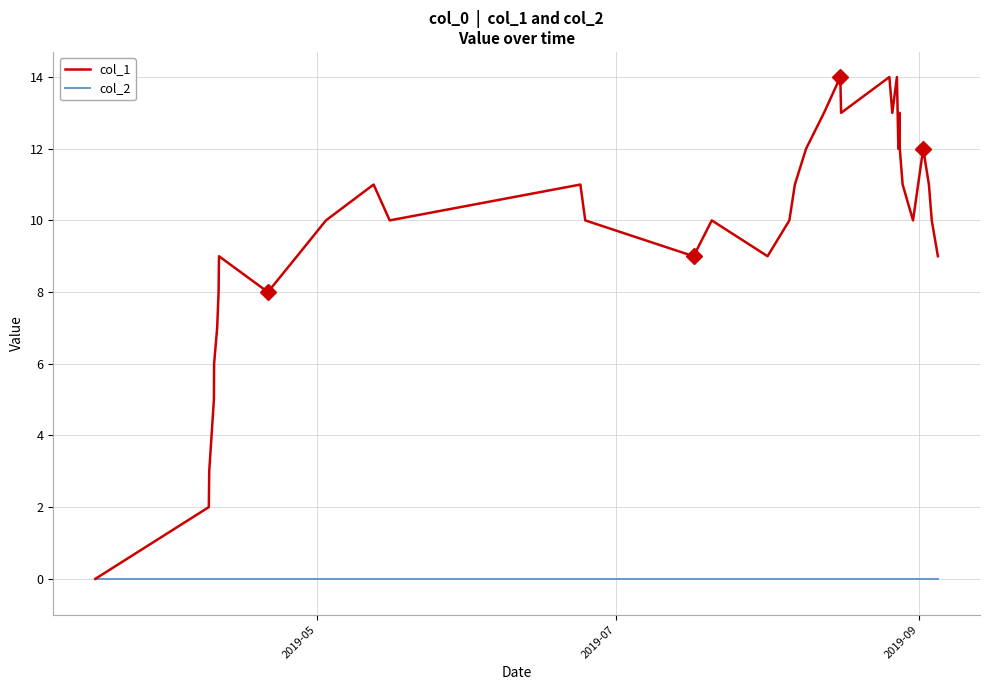

Reading left to right, what are all the values shown in this chart?

col_1: 0	2	3	5	6	7	8	9	8	9	10	11	10	11	10	9	10	9	10	11	12	13	14	13	14	13	14	12	13	12	11	10	12	11	10	9
col_2: 0	0	0	0	0	0	0	0	0	0	0	0	0	0	0	0	0	0	0	0	0	0	0	0	0	0	0	0	0	0	0	0	0	0	0	0